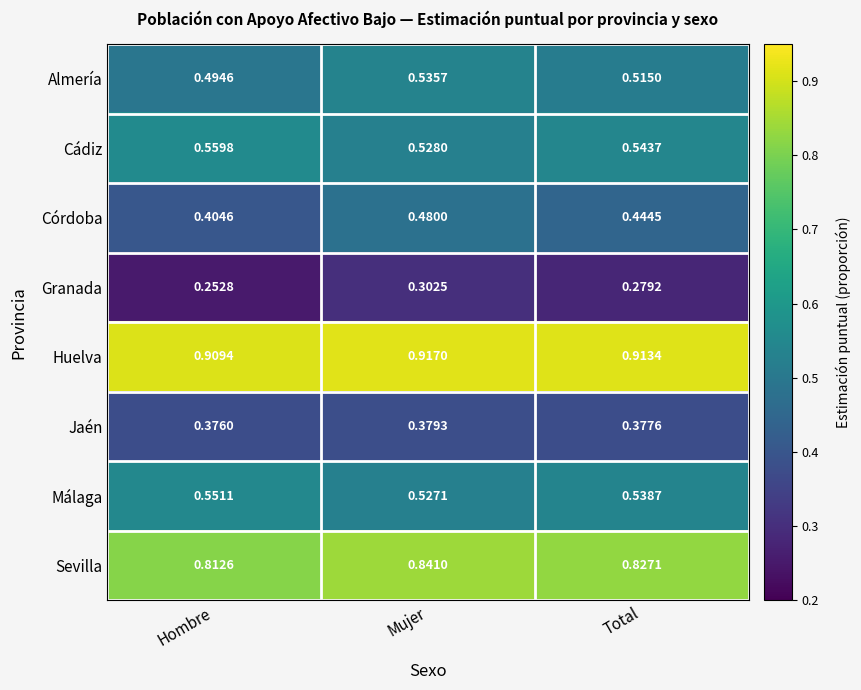

At how many categories does at least one series exceed 0?

3